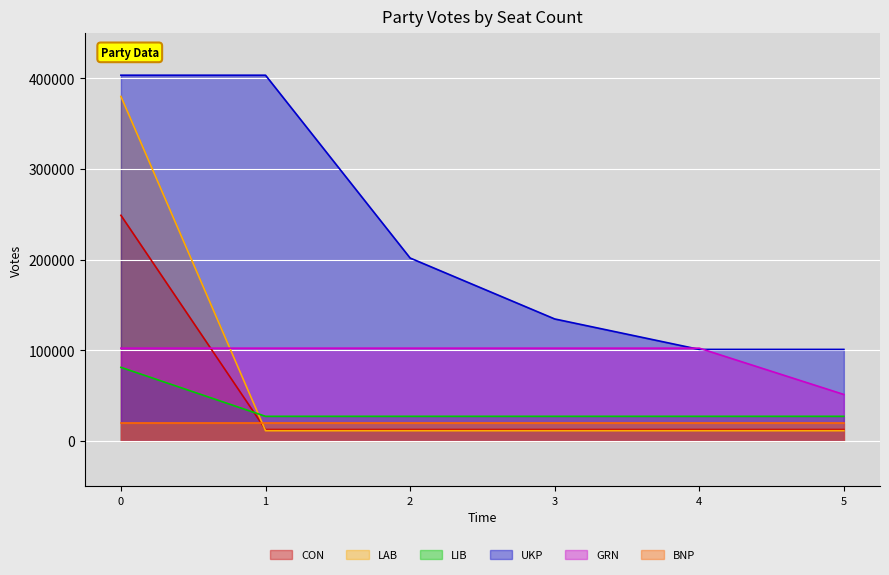

Between 0 and 1, which series saw the biggest shift?

LAB